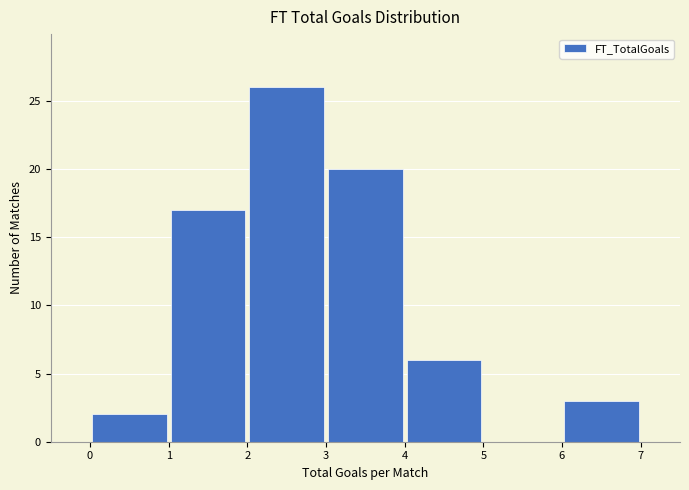

What is the height of the bar covering 0 to 1 on the x-axis? The values are not printed on the chart, so give them approximately, as read against the axis.

2